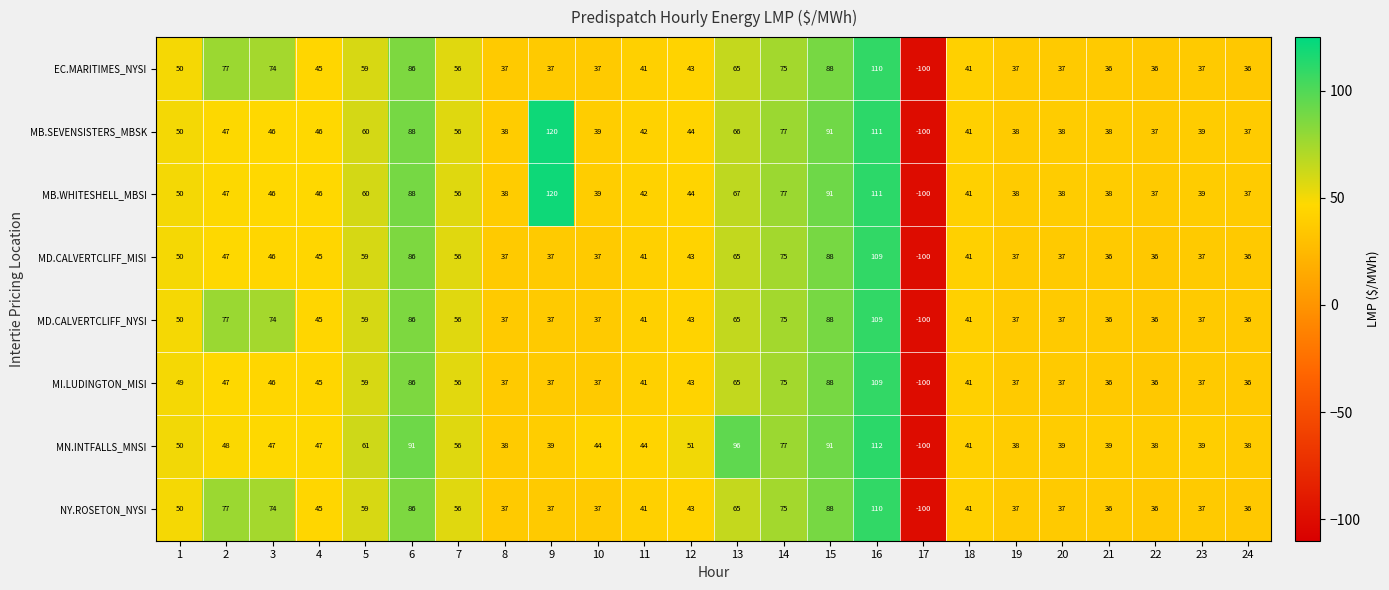

What is the difference between the maximum and minimum values in the MN.INTFALLS_MNSI series?

212